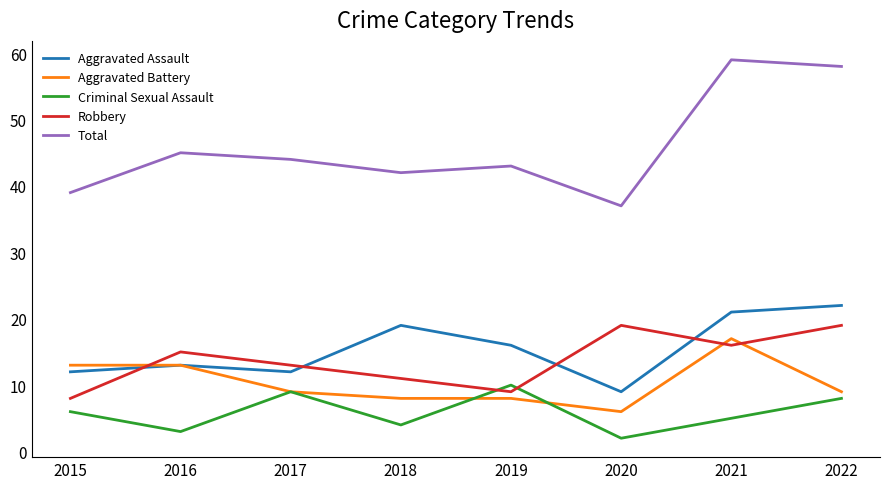

At which label does Aggravated Assault first exceed 16?

2018